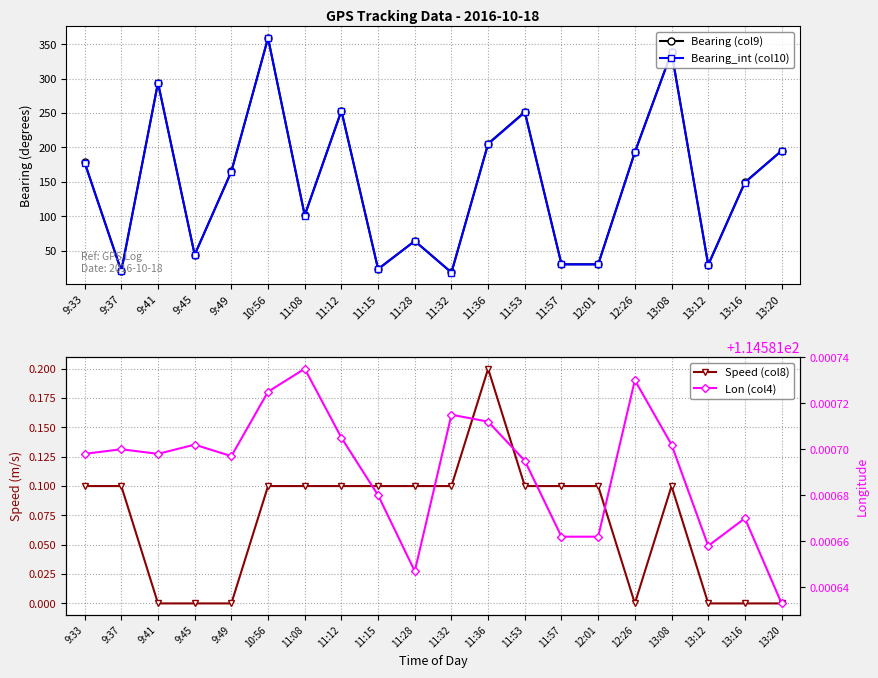

Which series changed the most between 11:28 and 13:16?

Bearing (col9)